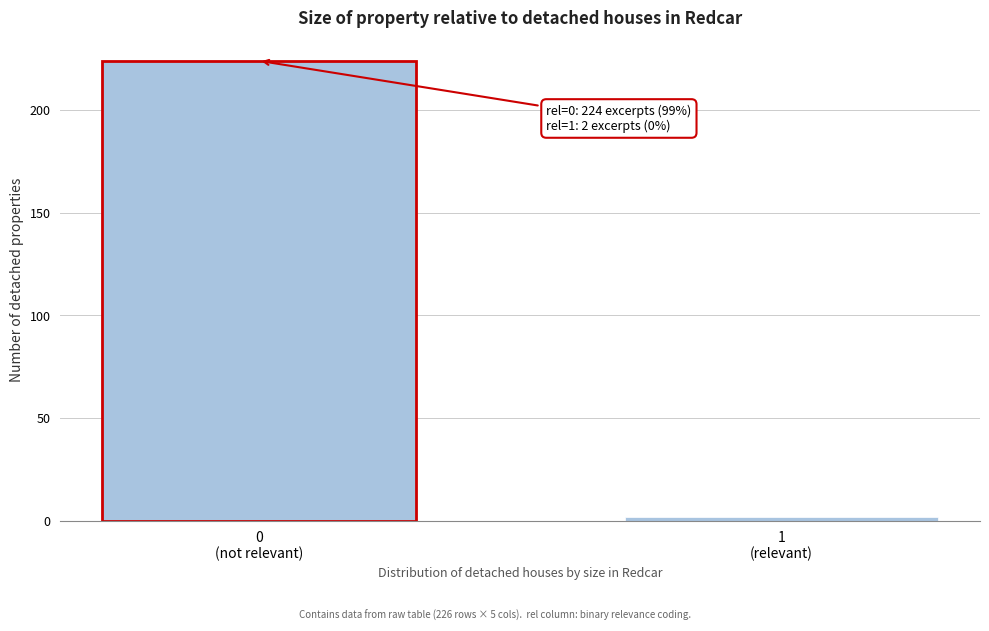

Reading left to right, transcribe all the data shown in this chart.

224	2